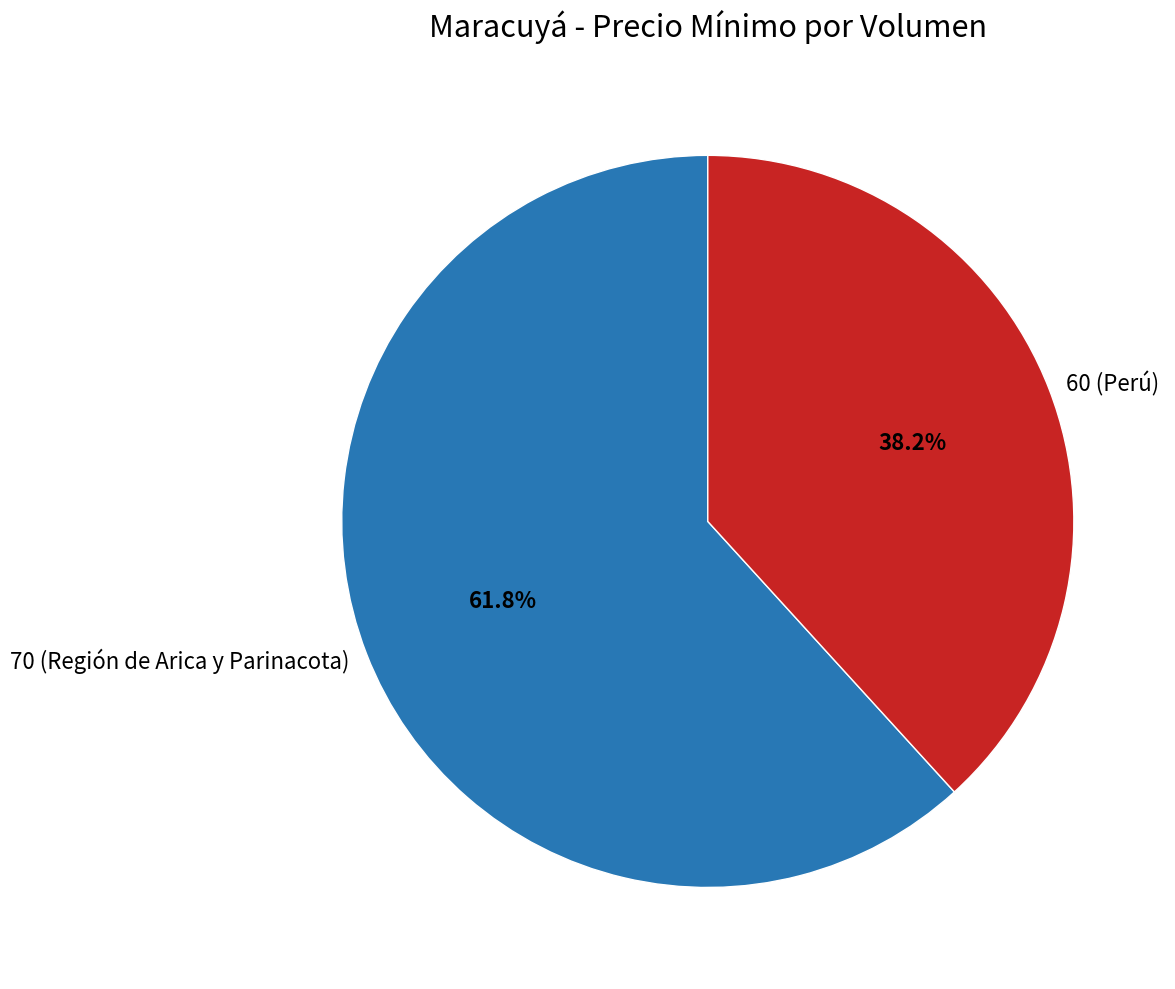

Between 70 (Región de Arica y Parinacota) and 60 (Perú), which is larger?

70 (Región de Arica y Parinacota)